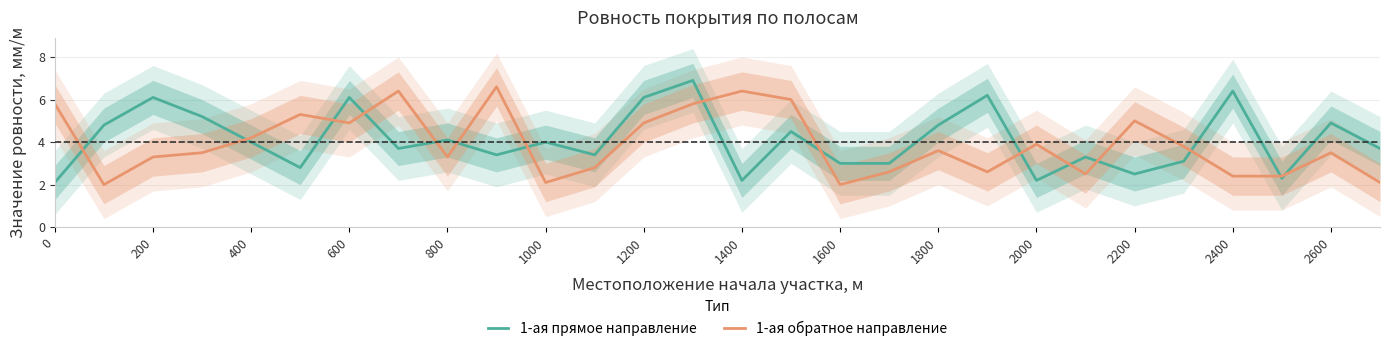

How many data points in 1-ая обратное направление are less than 3?

10